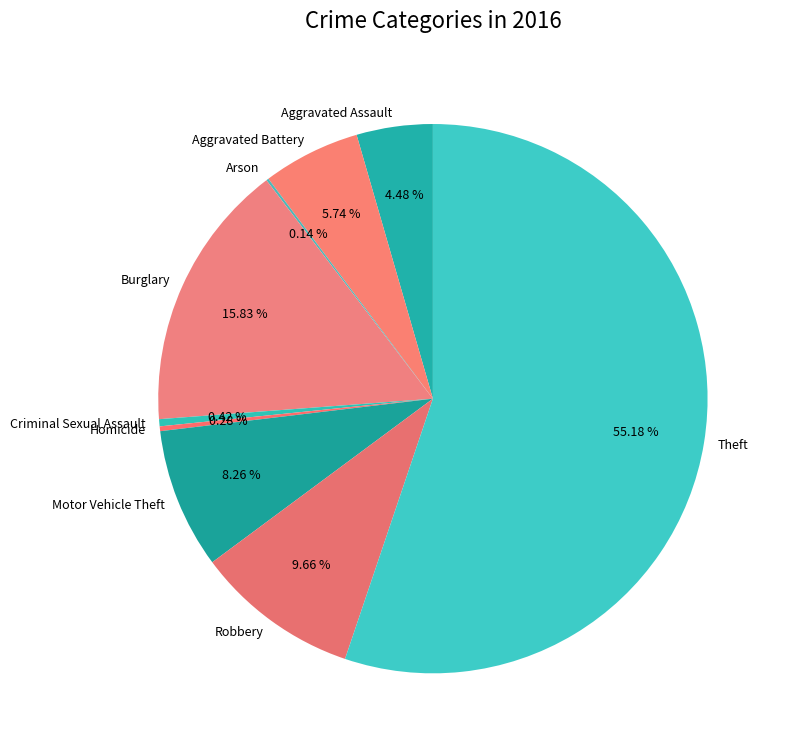

To the nearest percent, what is the difference between the Aggravated Assault and Theft slice percentages?

51%